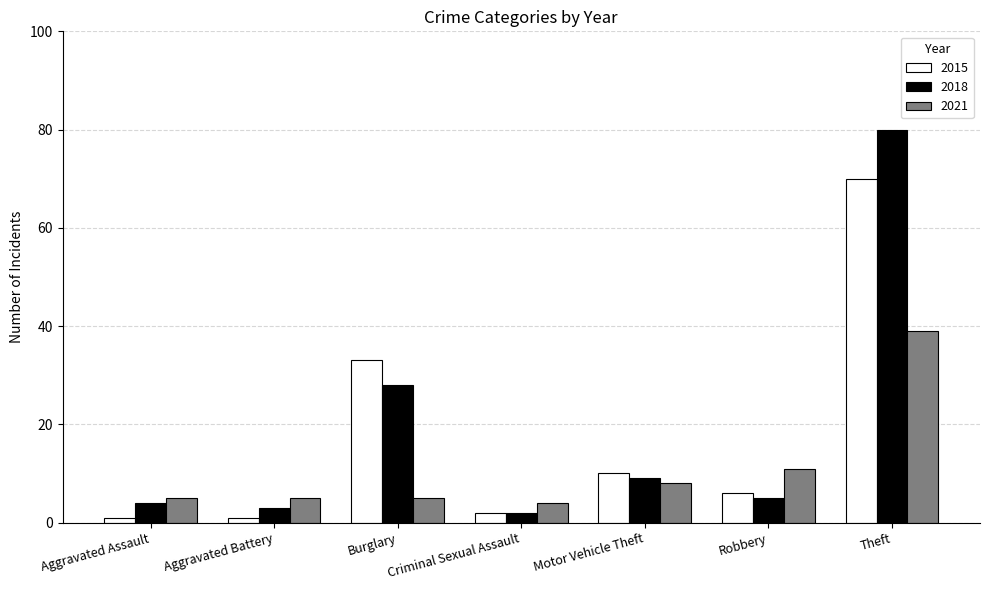

What are all the series names shown in the legend?

2015, 2018, 2021